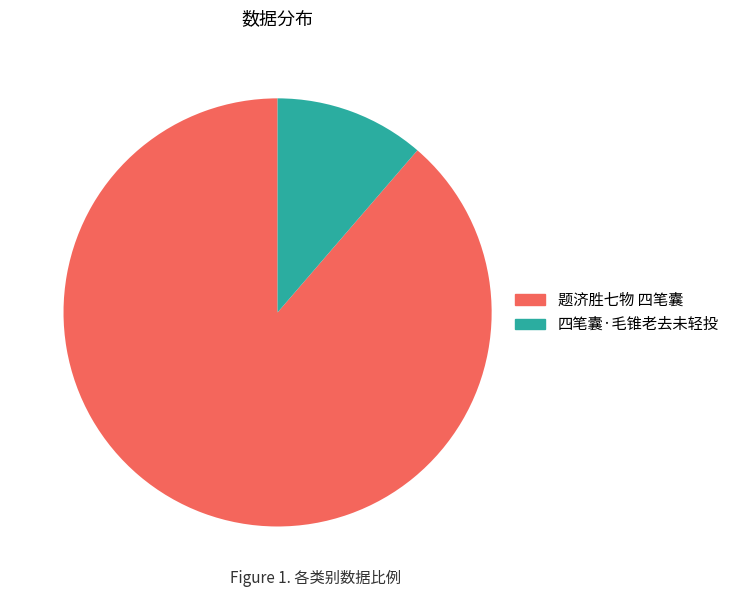

Is it true that 四笔囊·毛锥老去未轻投 is 11% of the pie?

True